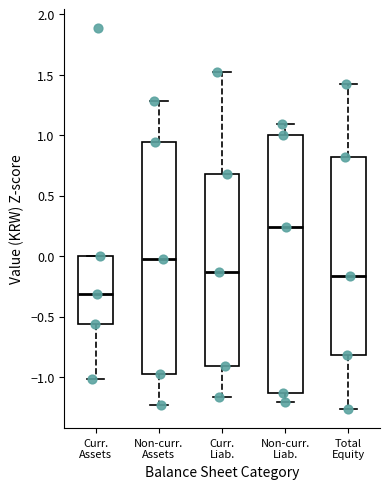

Reading left to right, transcribe this box plot: for each box, give where its median line is, the range the box spans, and where its two whiskers end, as read against the y-axis. The values are not printed on the chart, so give them approximately, as read against the axis.

Curr. Assets: median -0.30, box -0.55 to 0.00, whiskers -1.00 to 0.00
Non-curr. Assets: median -0.05, box -0.95 to 0.95, whiskers -1.25 to 1.30
Curr. Liab.: median -0.15, box -0.90 to 0.70, whiskers -1.15 to 1.55
Non-curr. Liab.: median 0.25, box -1.15 to 1.00, whiskers -1.20 to 1.10
Total Equity: median -0.15, box -0.80 to 0.80, whiskers -1.25 to 1.40